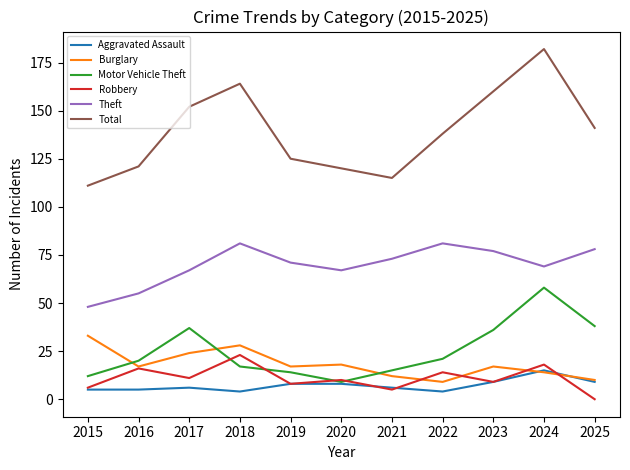

What is the minimum value for Total?

111